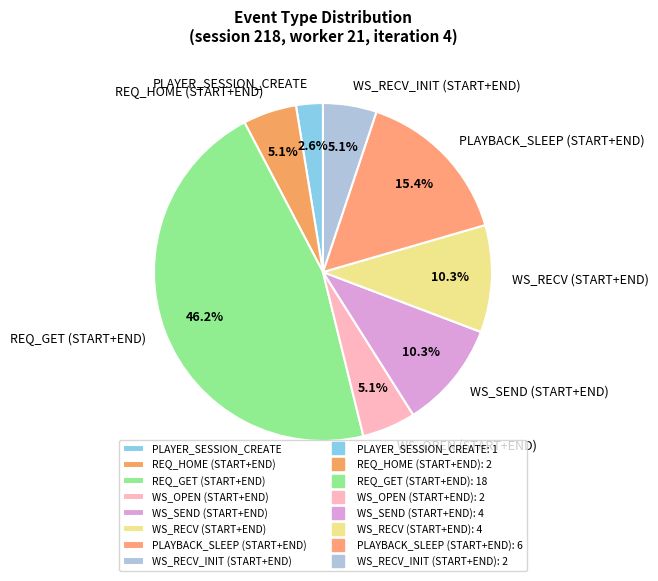

Count the number of slices in the pie.

8